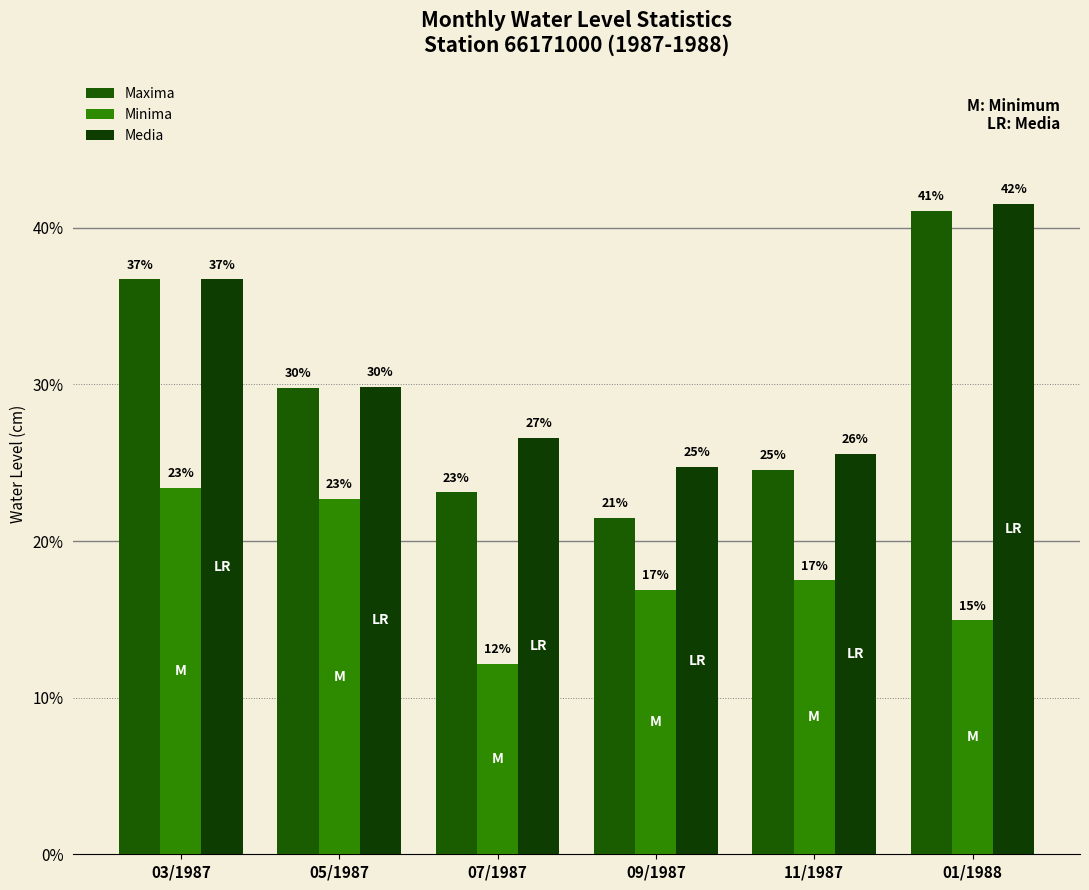

What are all the series names shown in the legend?

Maxima, Minima, Media